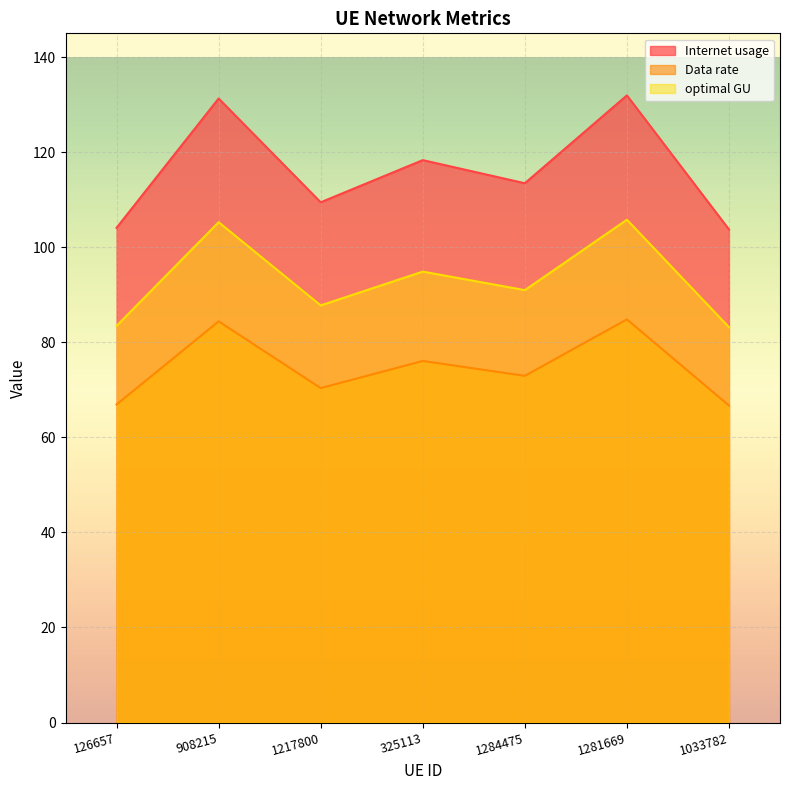

The value of optimal GU at 325113 is 94.9. True or false?

True